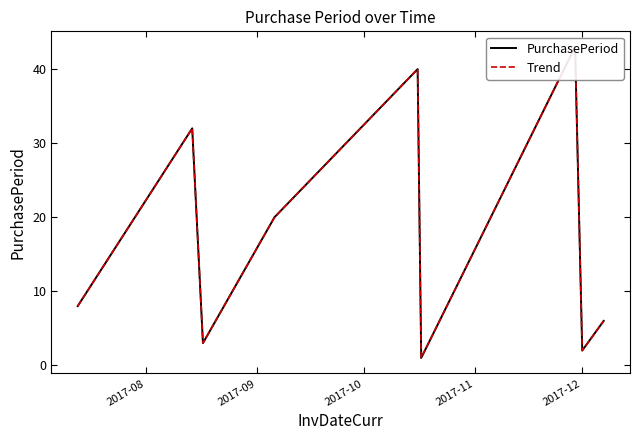

True or false: PurchasePeriod has a value of 22 at 6.

False